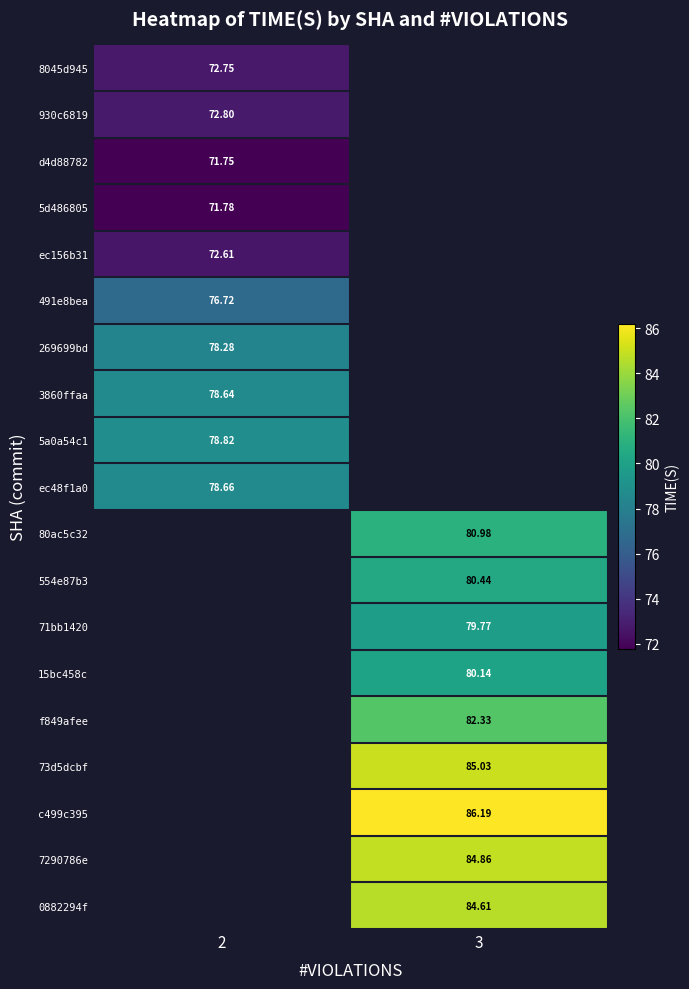

Is it true that 5a0a54c1 equals 78.8 at 2?

True